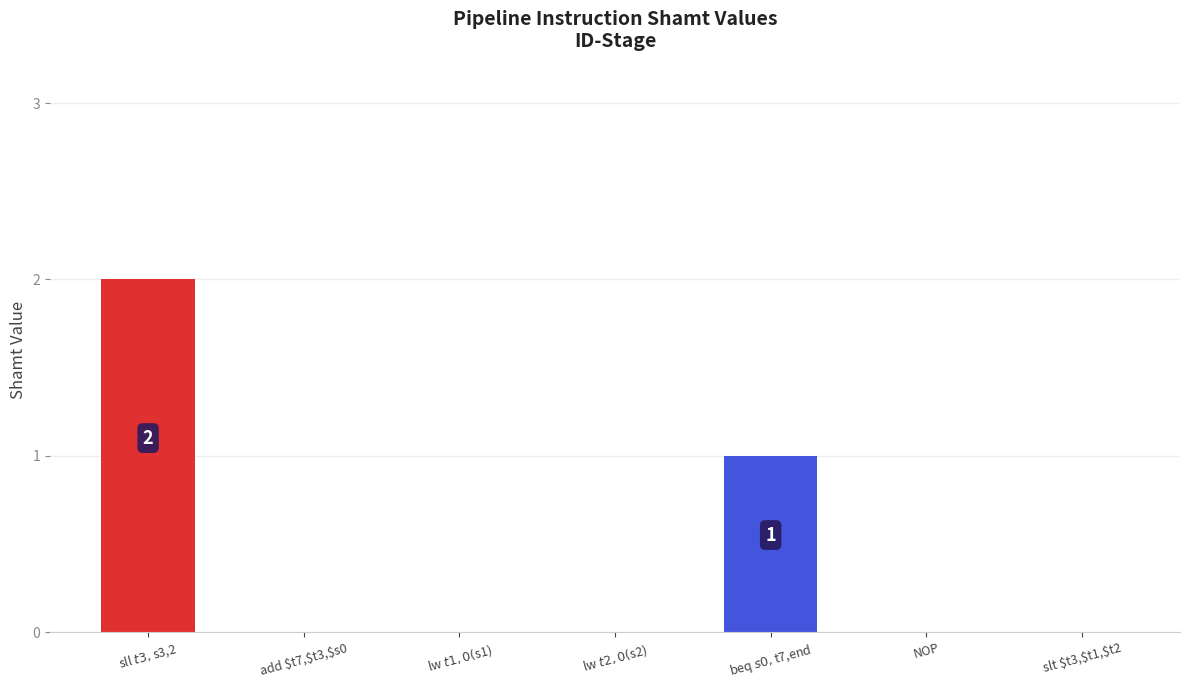

True or false: the data shows 1 at NOP.

False